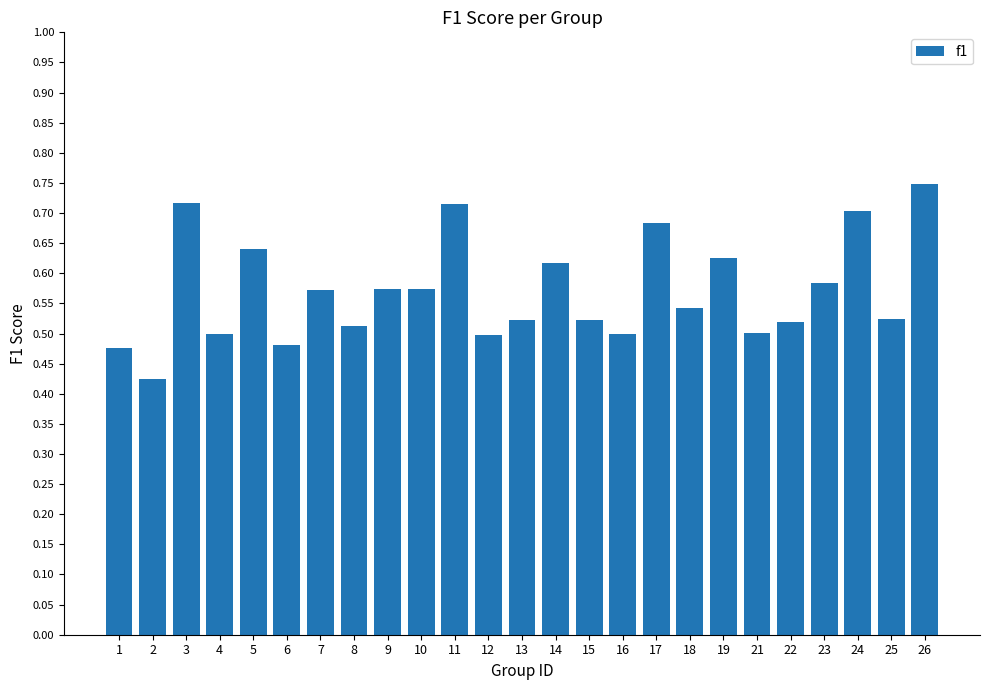

The chart shows a value of 0.7 at 17. True or false?

True